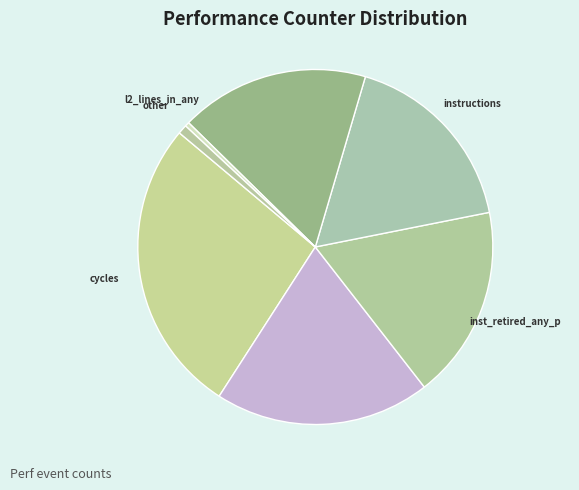

How many segments does this pie chart have?

7